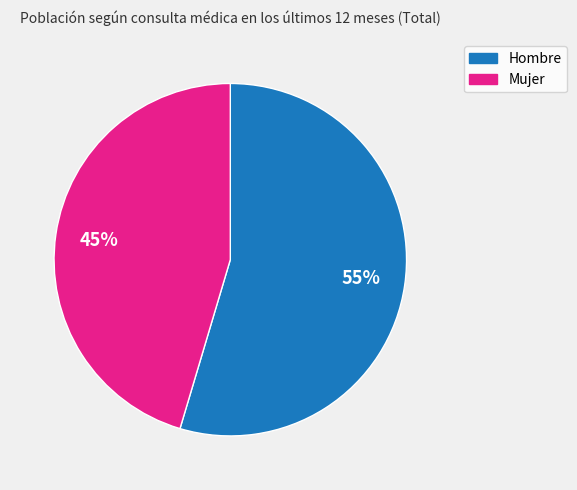

Does Mujer account for over 50% of the chart?

No